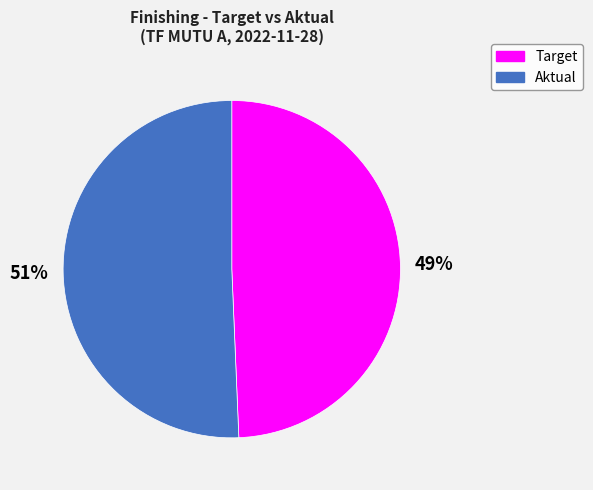

Is it true that Aktual is 51% of the pie?

True